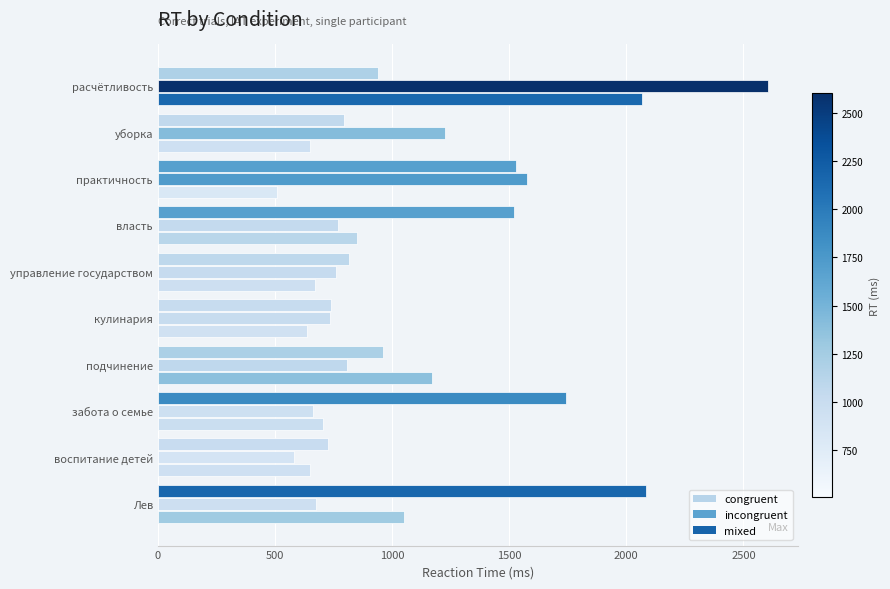

How many categories are shown in the chart?

10